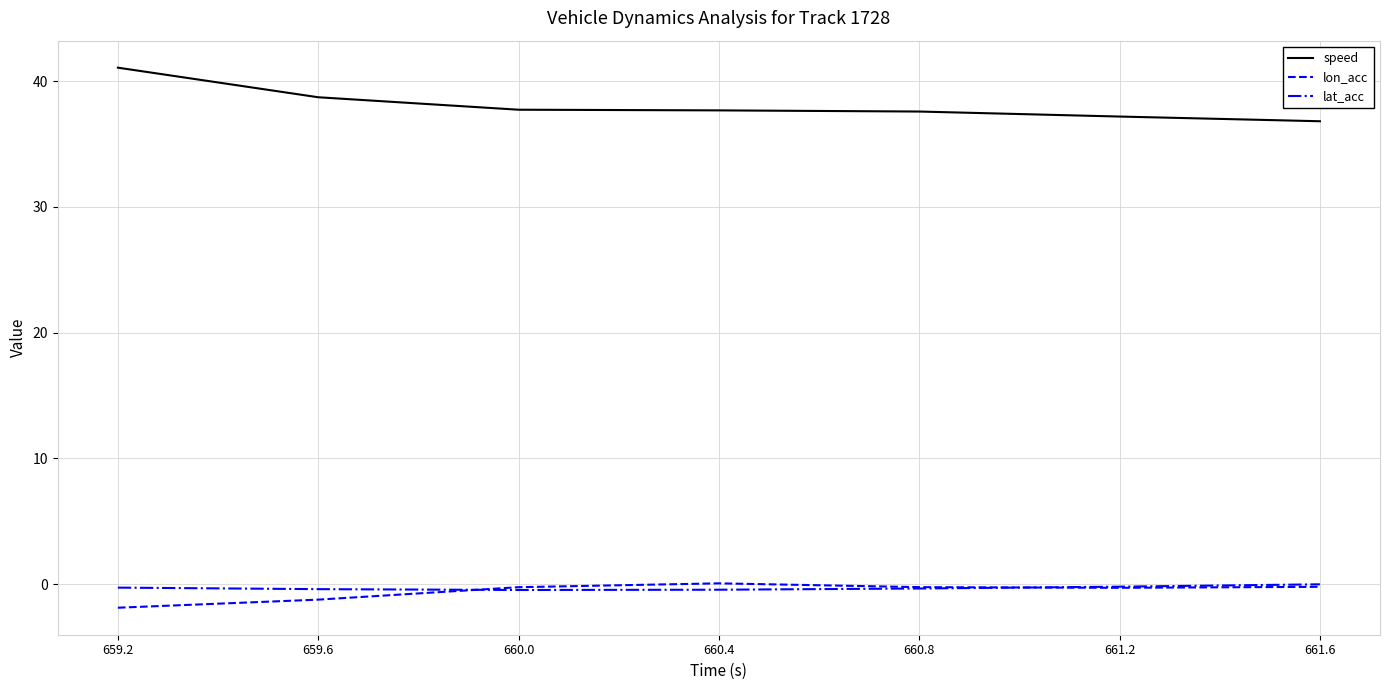

True or false: speed and lon_acc cross at least once.

False